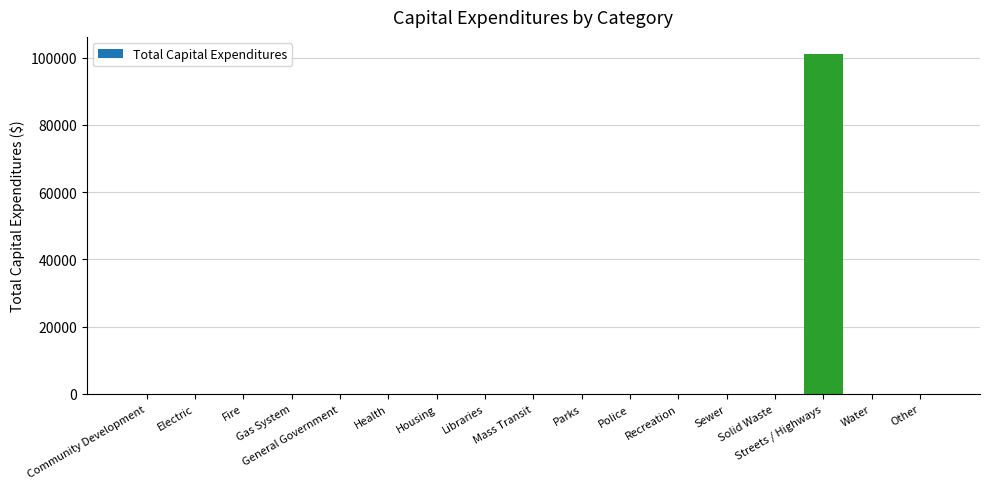

Which category has the highest value across all series?

Streets / Highways